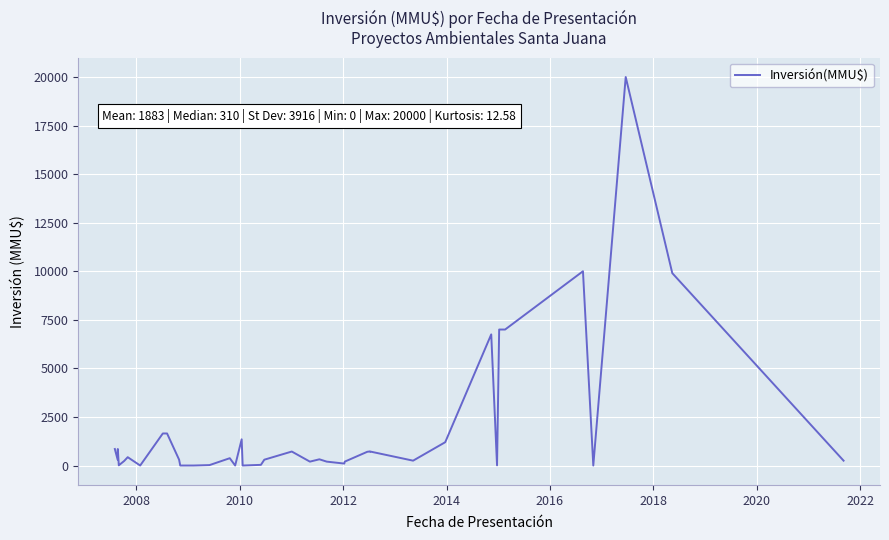

Reading left to right, list all the values displayed in this chart.

850	300	850	10	234	429	0	1650	1650	300	0	0	22	377	0	1350	0	34	300	720	200	320	200	100	200	706	720	706	720	250	1200	6750	10	7000	7000	10000	0	20000	9903	250